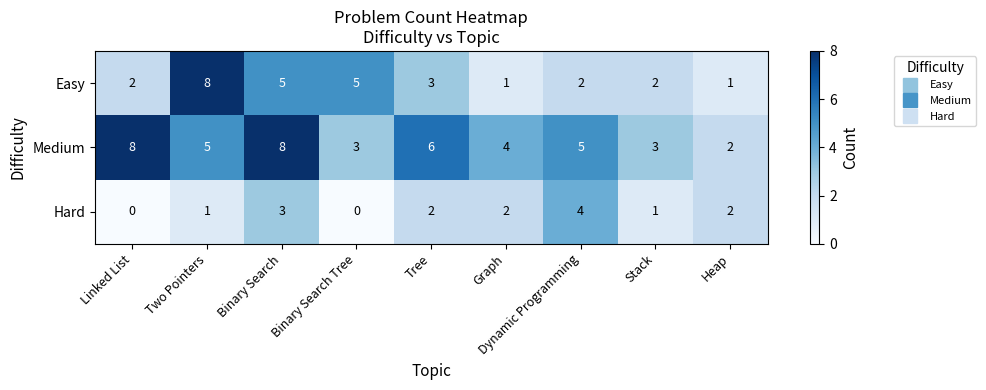

The value of Hard at Linked List is 0. True or false?

True